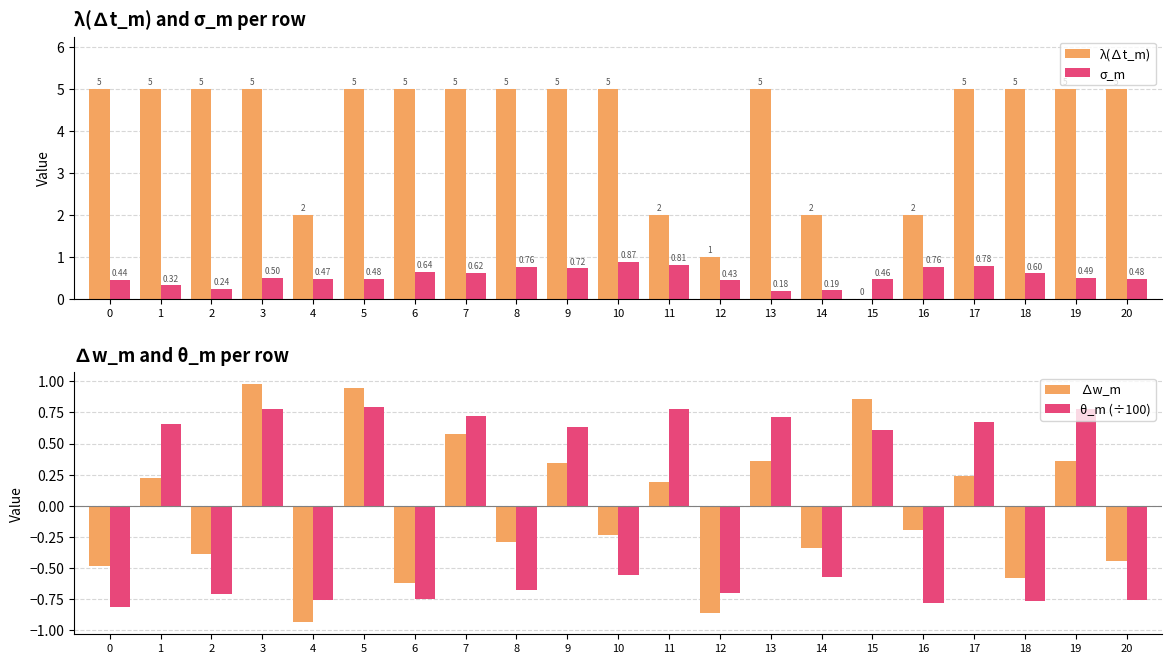

What are all the series names shown in the legend?

λ(∆t_m), σ_m, ∆w_m, θ_m (÷100)